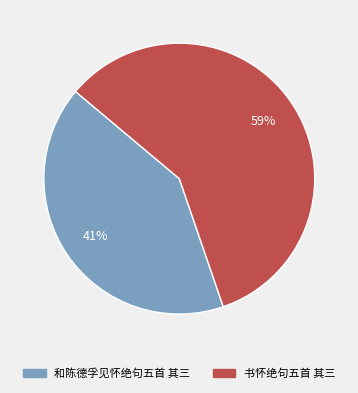

Is it true that 和陈德孚见怀绝句五首 其三 is 41% of the pie?

True